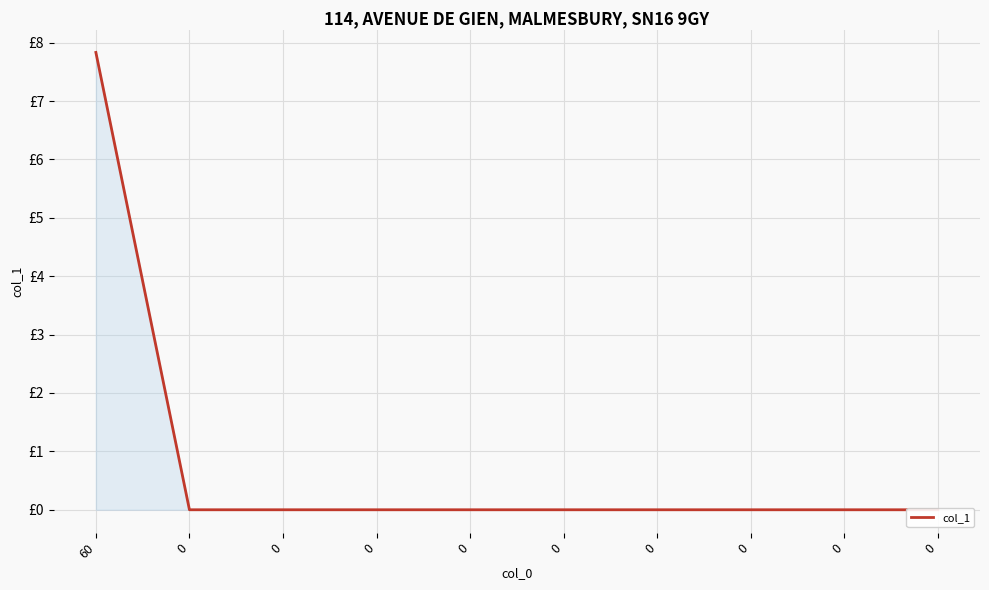

How many data points are above 0?

1